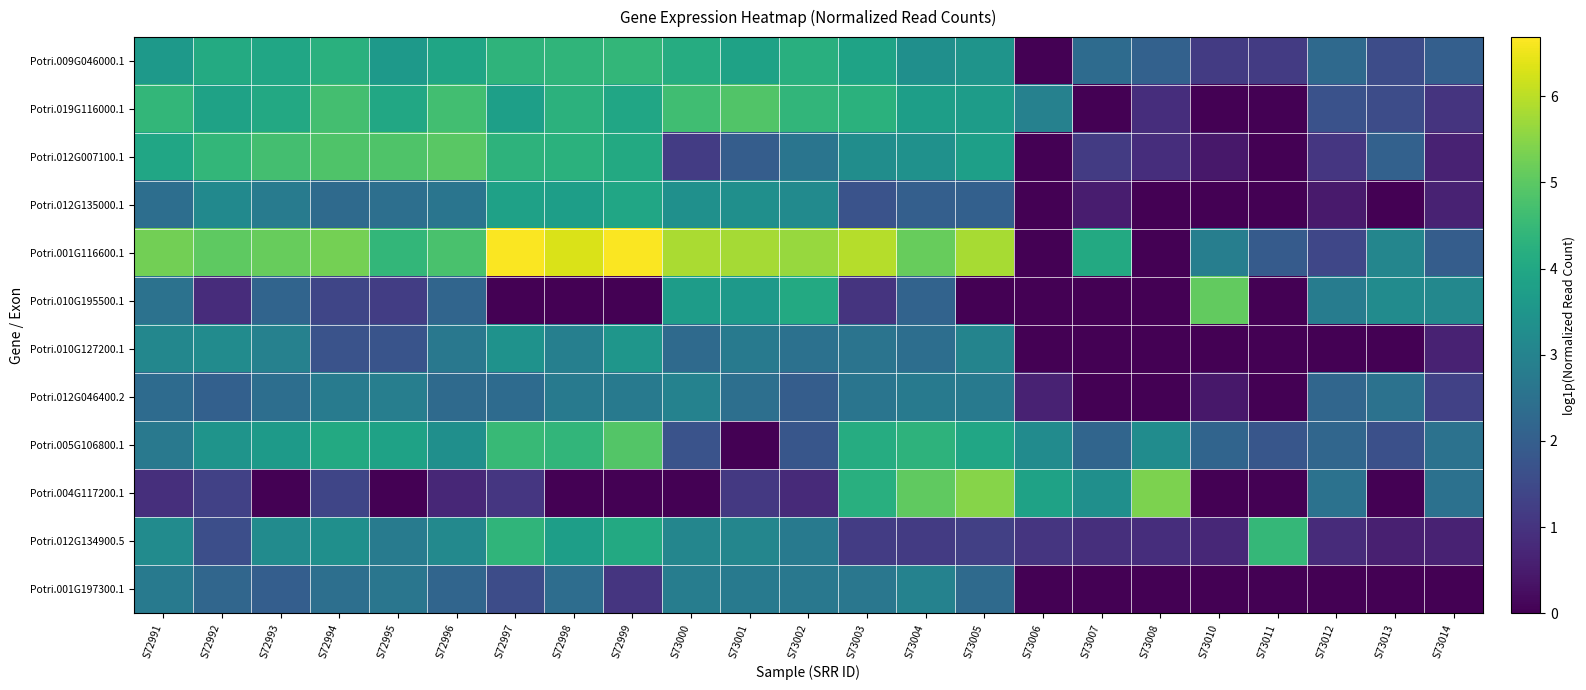

Which series has the largest total across all categories?

Potri.001G116600.1